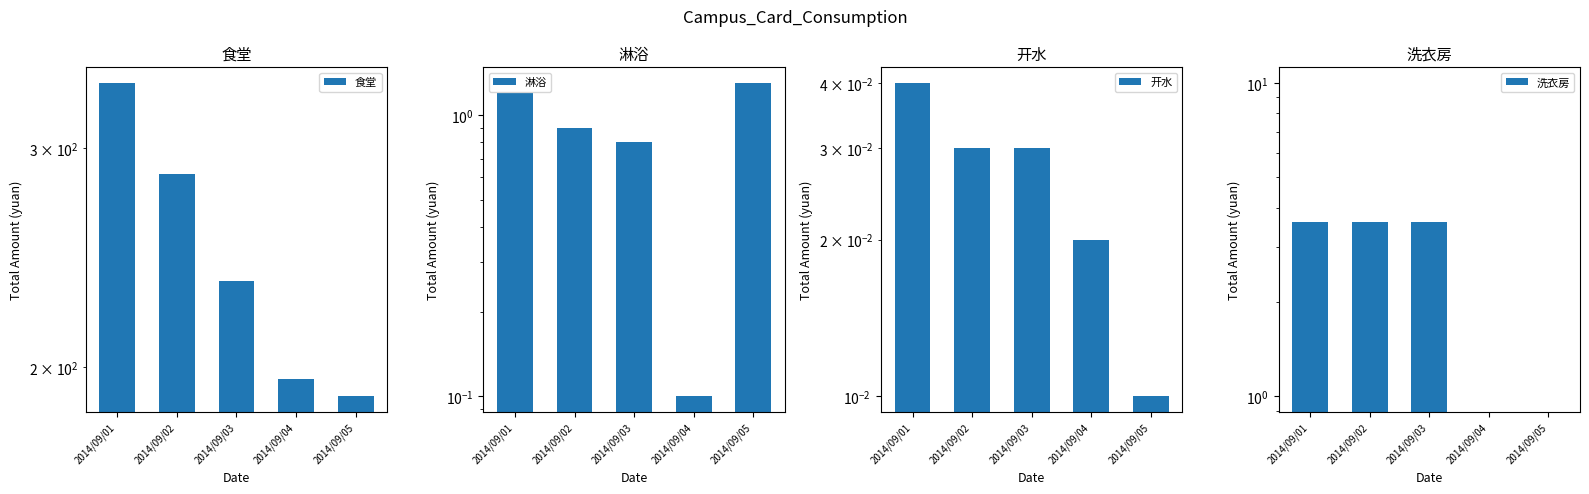

At how many categories does at least one series exceed 209?

3